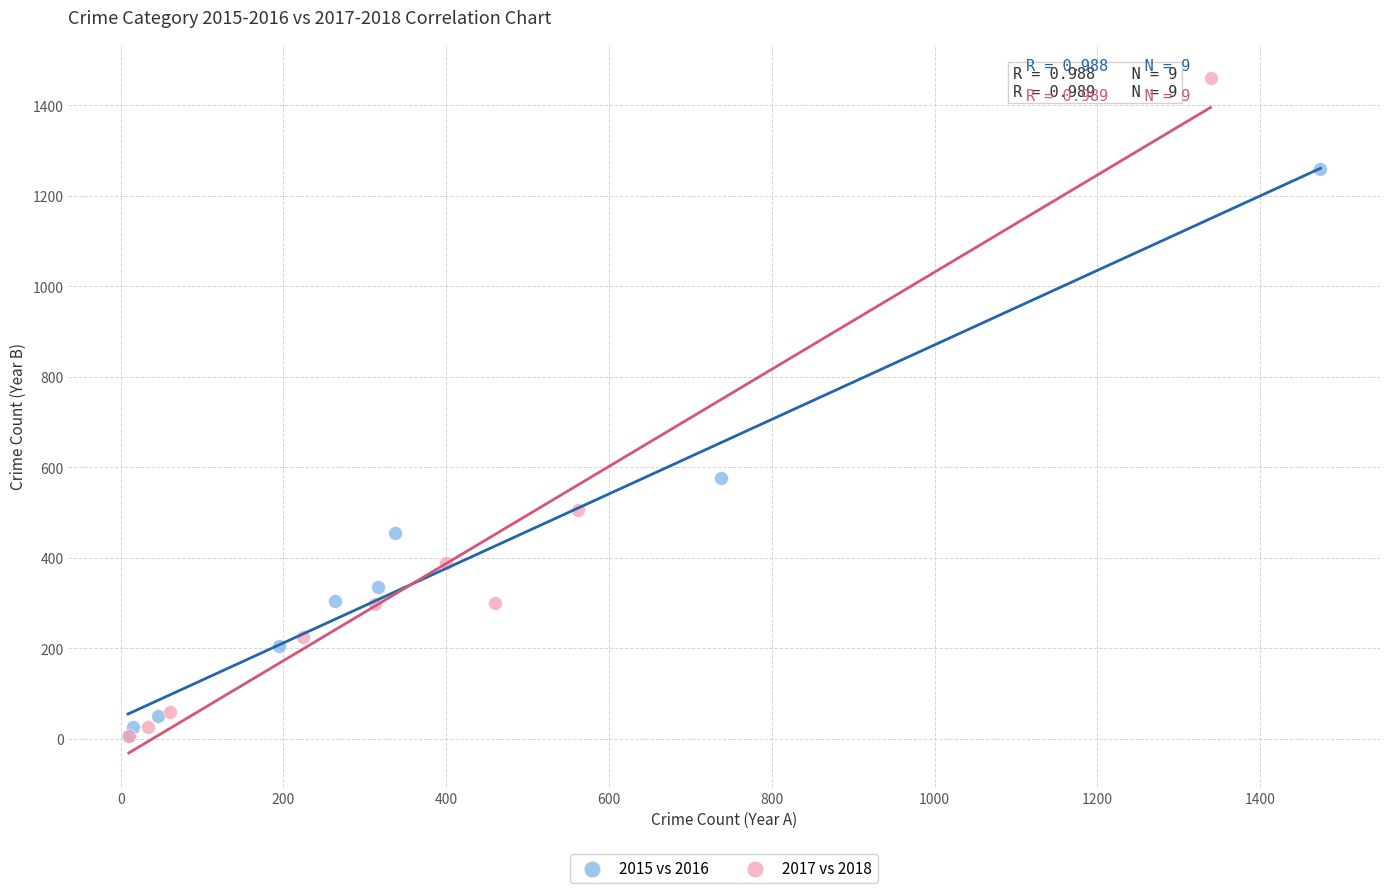

Which series has the largest Y range (max minus min)?

2017 vs 2018